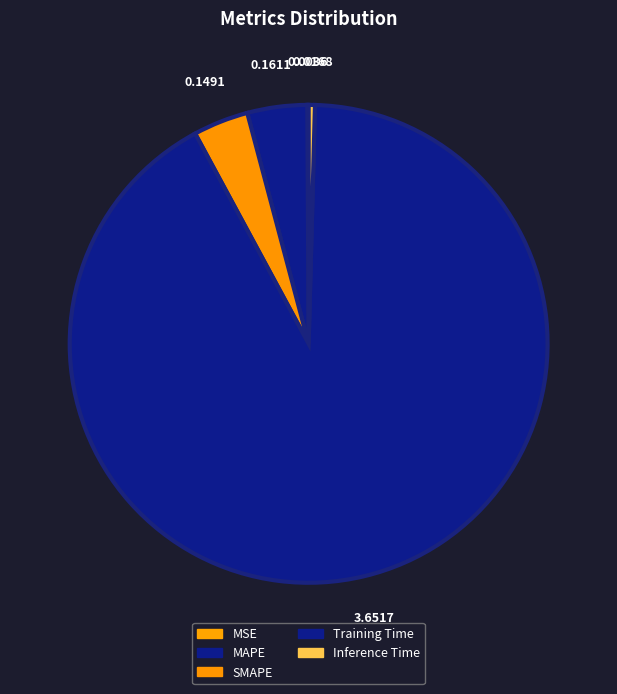

Is it true that MAPE is 4% of the pie?

True